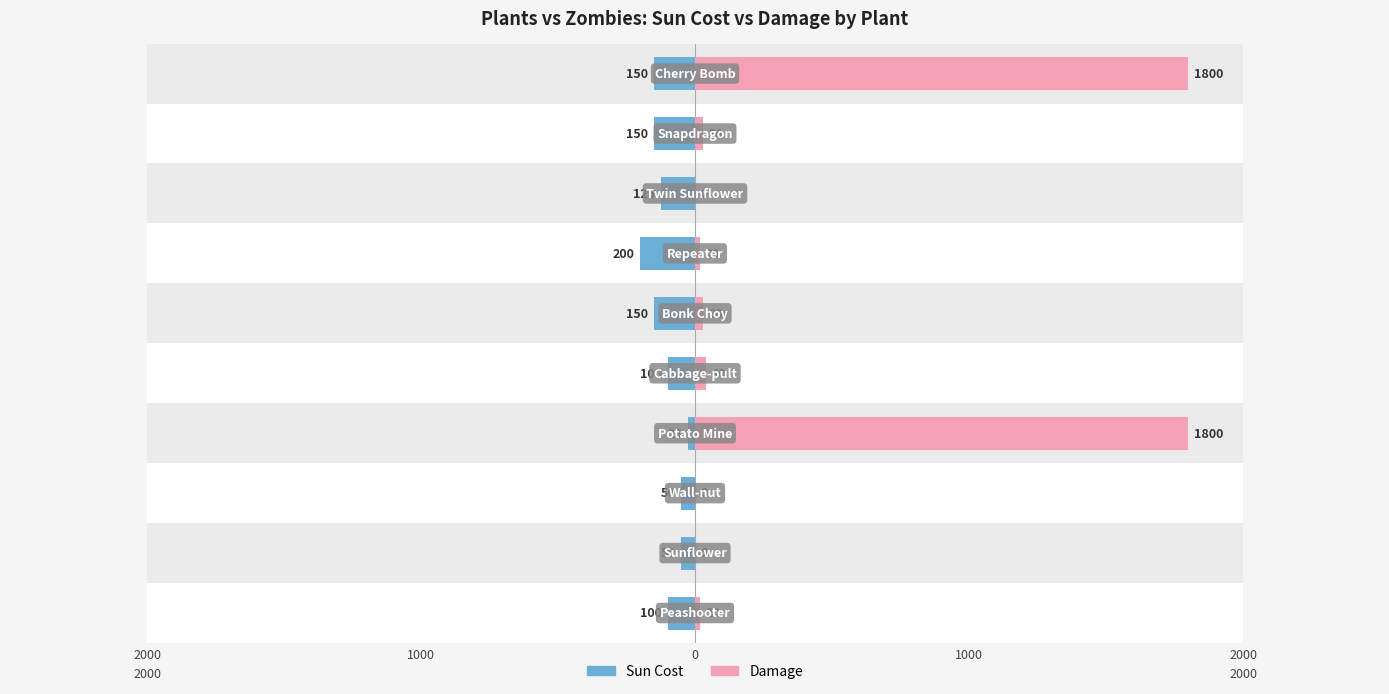

Rank the series by their maximum value, from highest to lowest.

Damage, Sun Cost